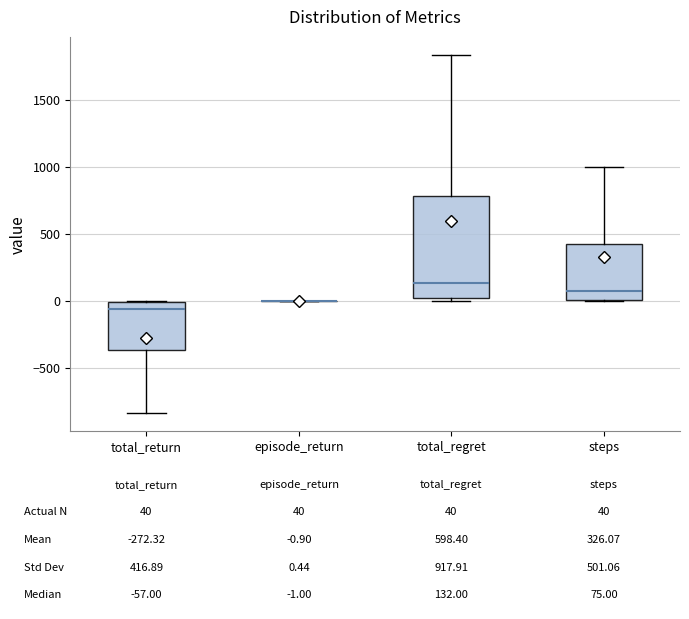

Comparing the boxes themselves (not the whiskers), which one is the tallest?

total_regret